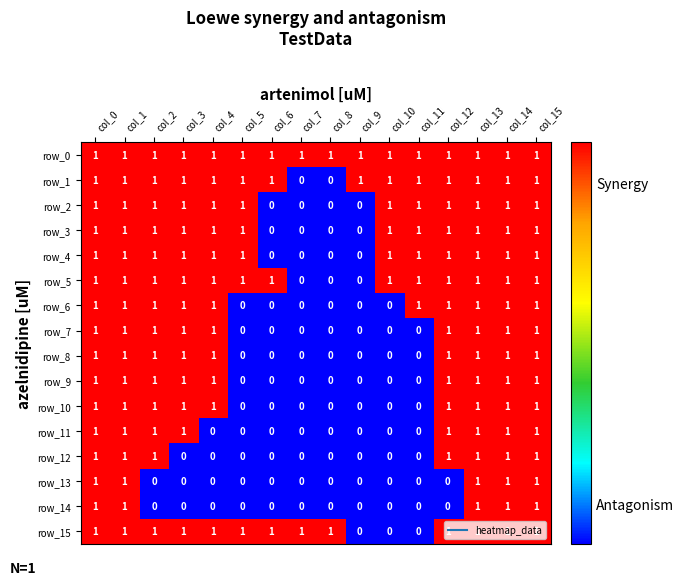

How many distinct data groups are displayed?

16